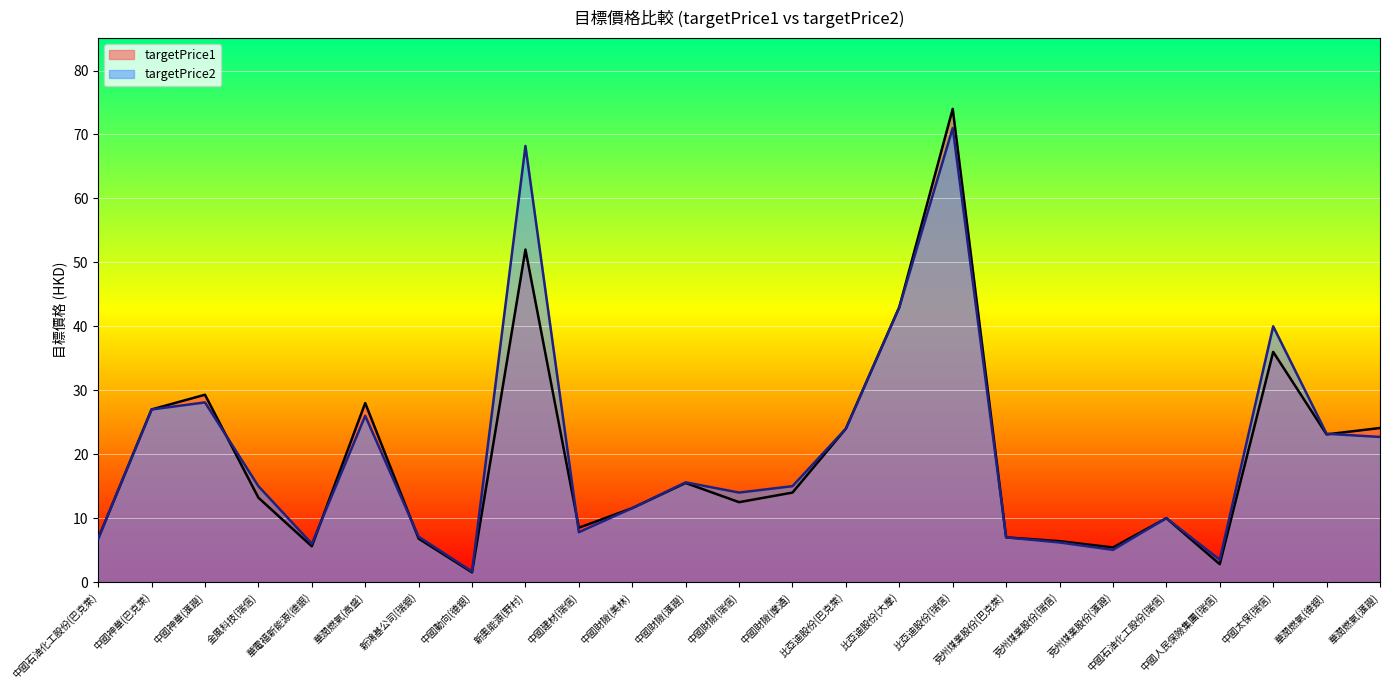

At 華潤燃氣(滙證), list the series in order from largest to smallest.

targetPrice1, targetPrice2